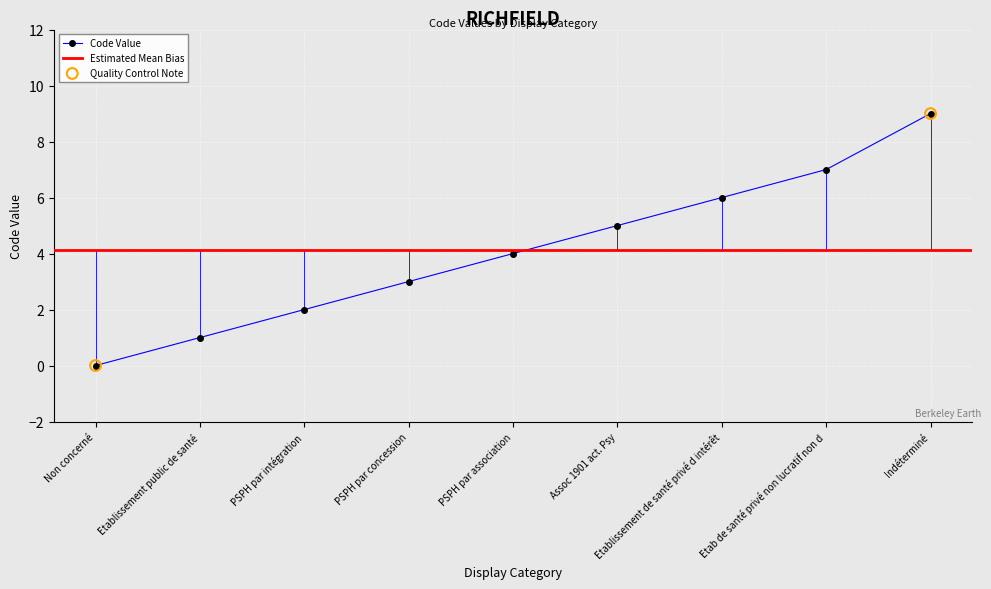

Which has a higher value, Etablissement de santé privé d intérêt or Indéterminé?

Indéterminé